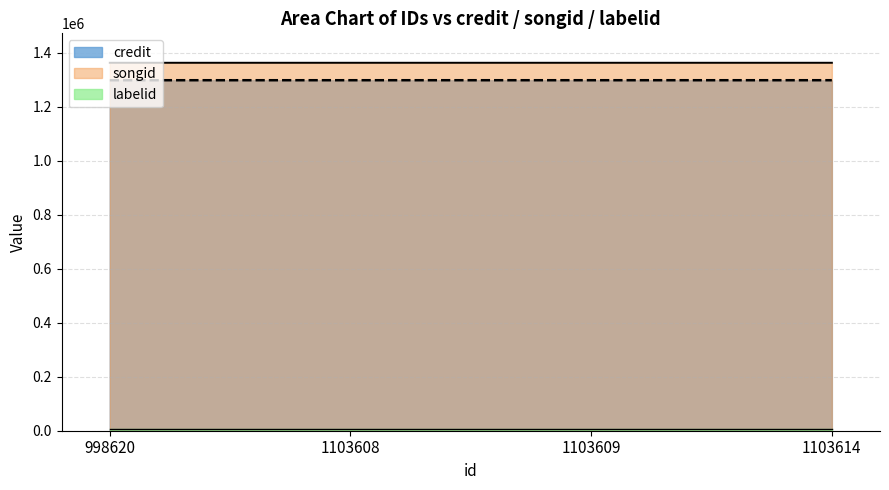

Which label corresponds to the smallest value in the chart?

998620